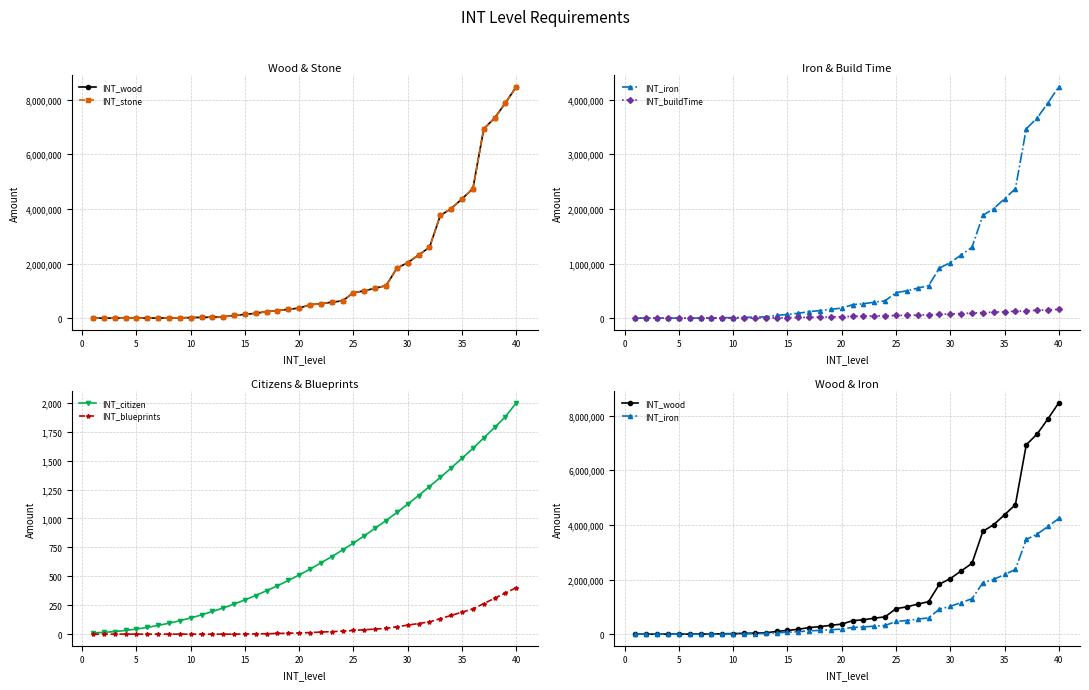

List the series in order of their peak value, highest first.

INT_wood, INT_stone, INT_iron, INT_buildTime, INT_citizen, INT_blueprints